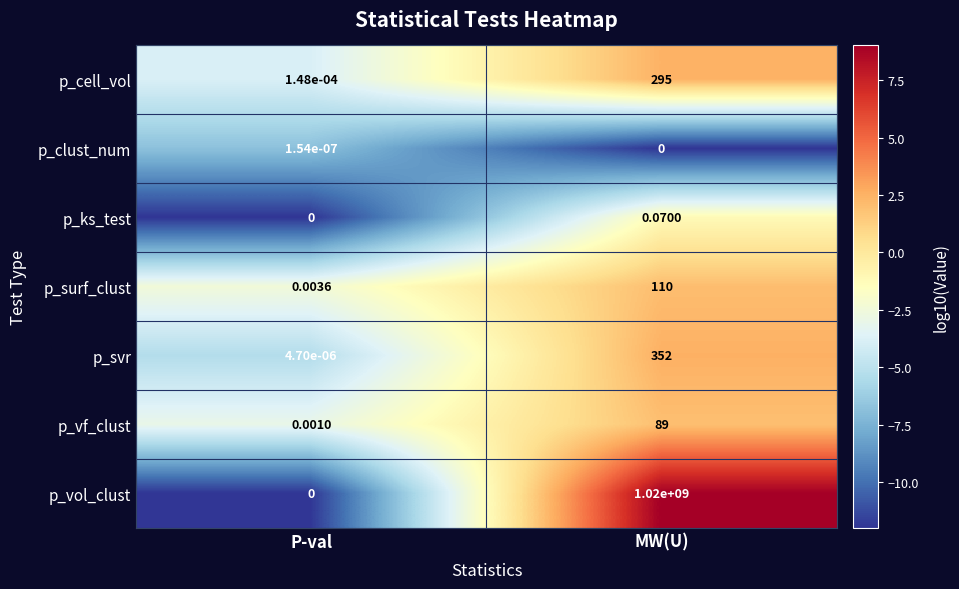

How many distinct data groups are displayed?

7